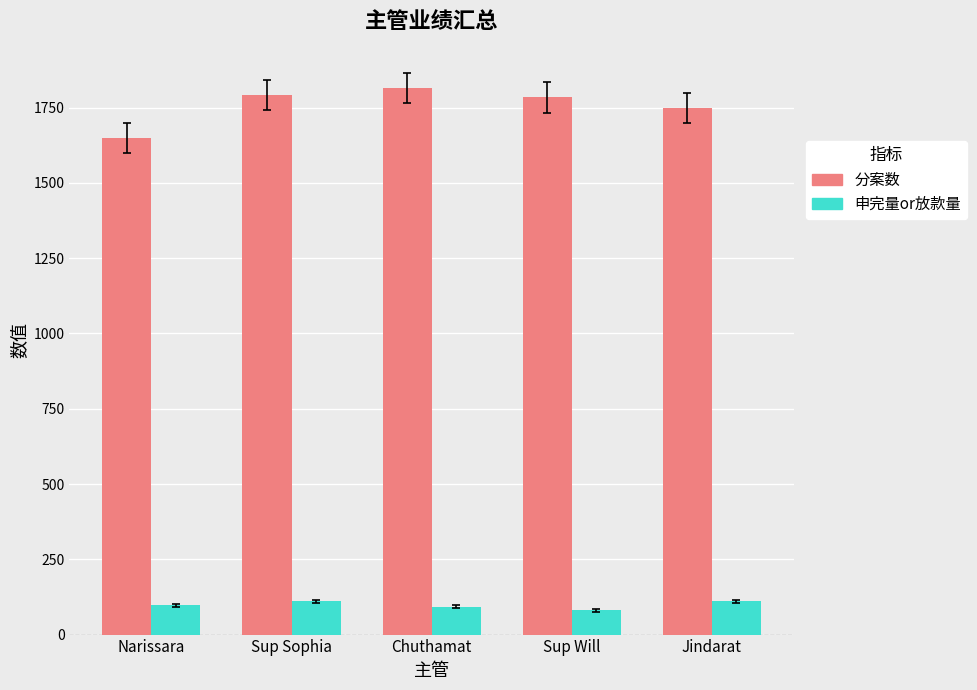

What is the difference between the 申完量or放款量 values at Sup Sophia and Narissara?

13